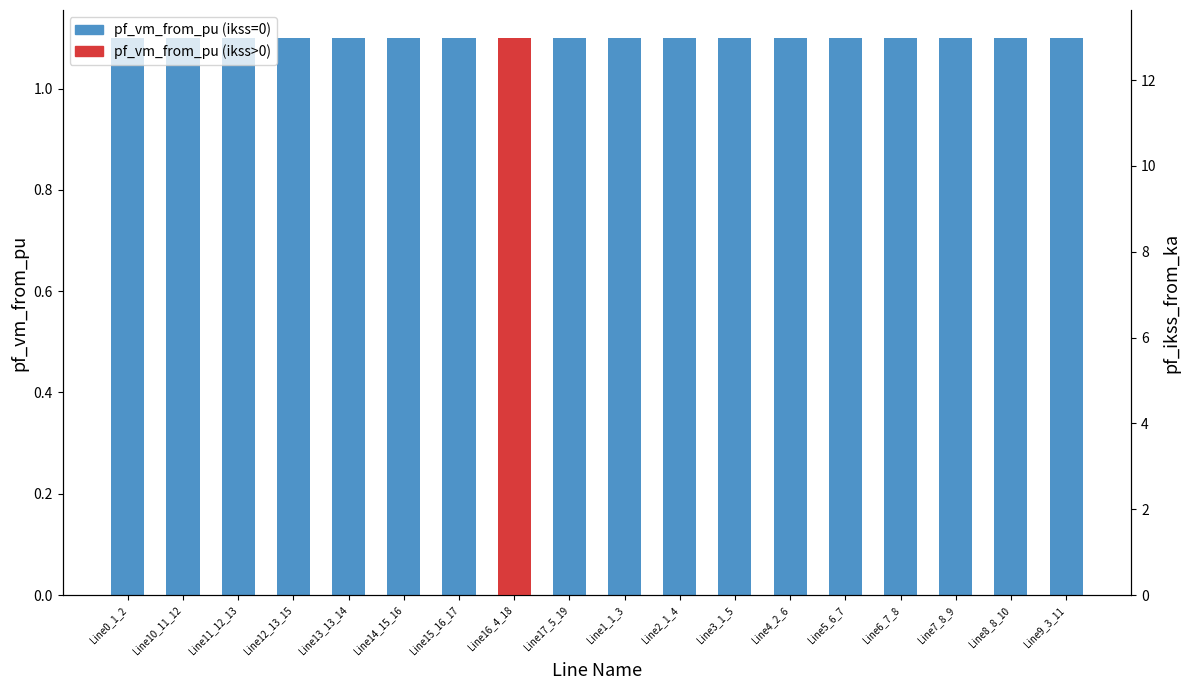

The value at Line12_13_15 is 0.0. True or false?

True